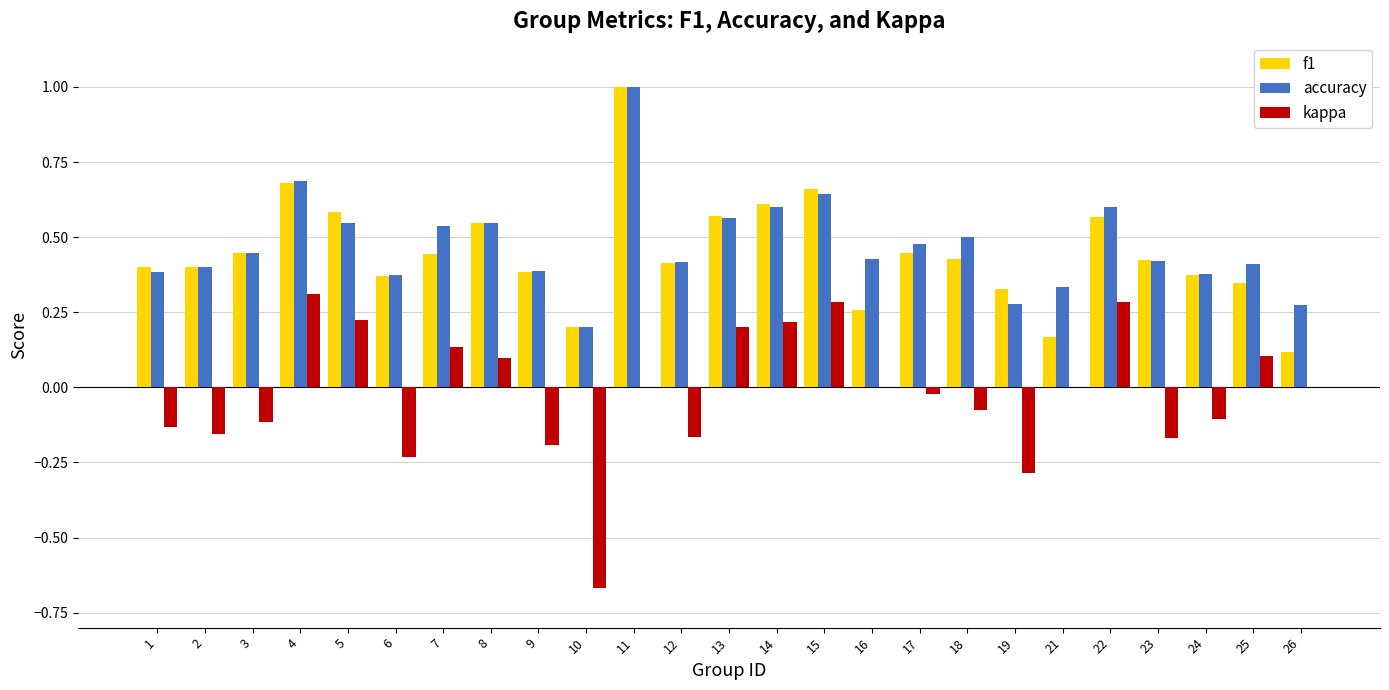

At which category is the sum across all series the highest?

11